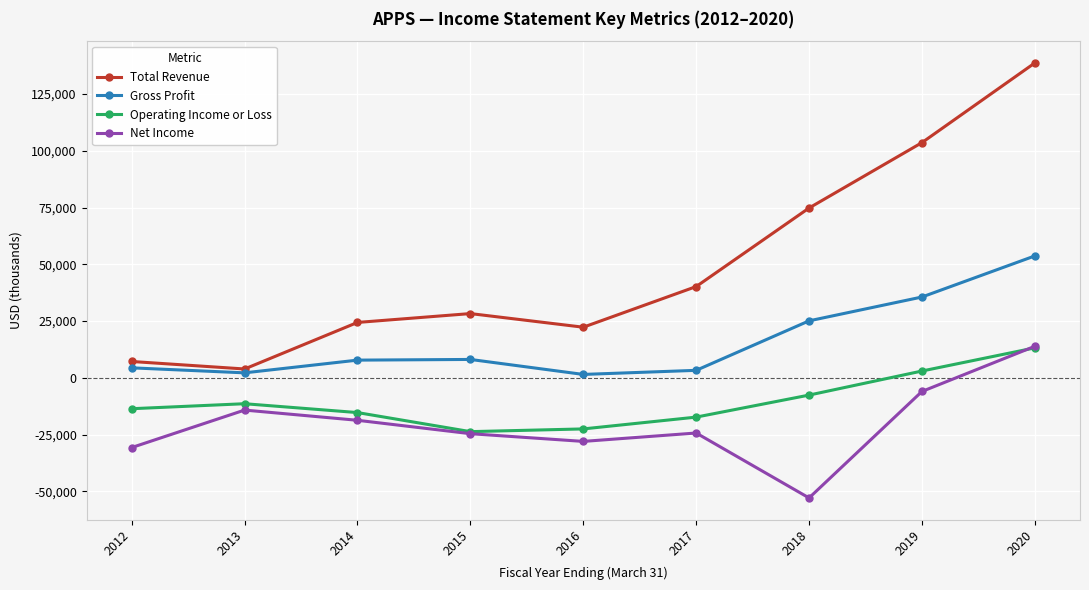

Which series has the widest spread of values?

Total Revenue